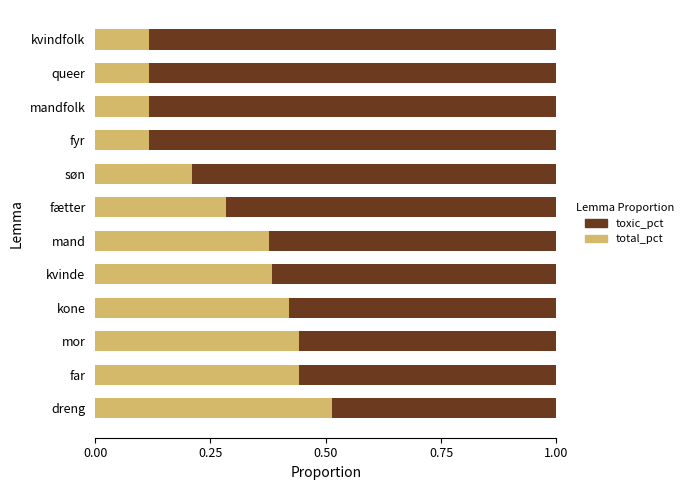

What is the sum of all total_pct values?

3.5